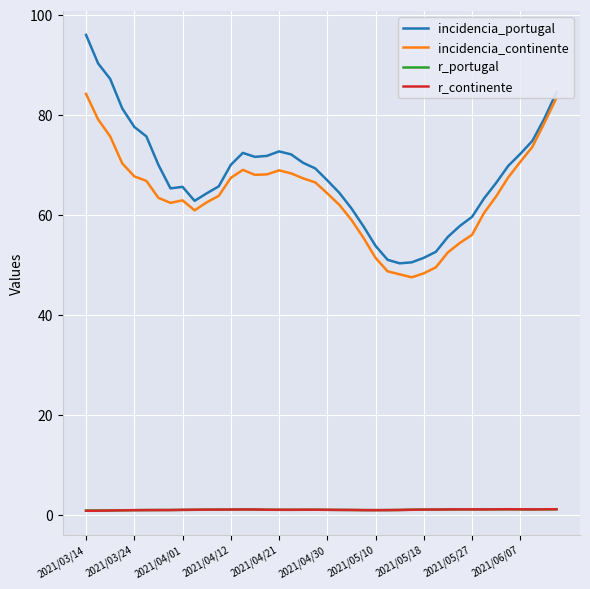

What is the lowest value of the incidencia_continente series?

47.5